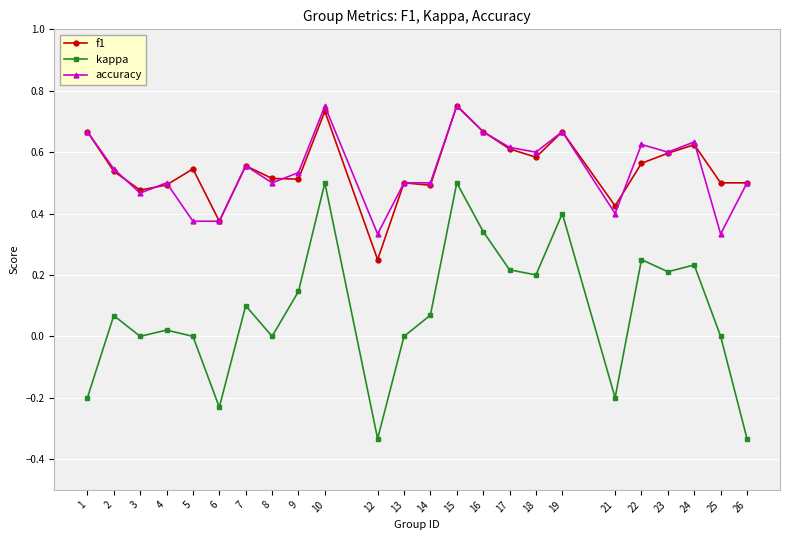

True or false: kappa and f1 intersect in this chart.

False